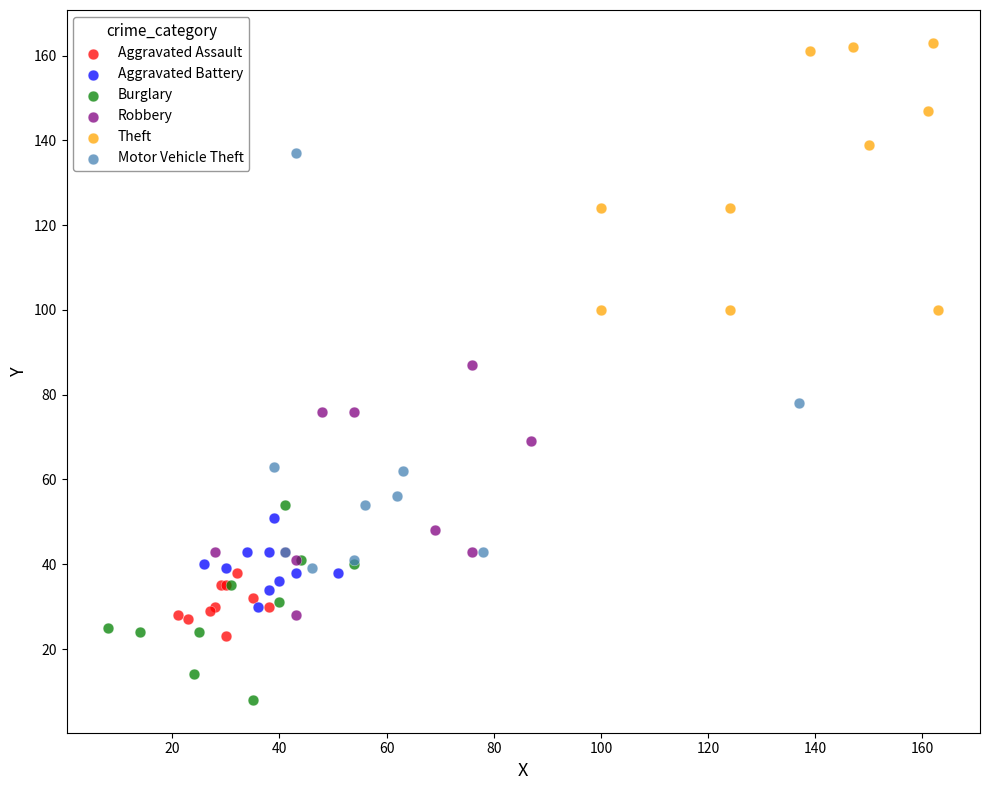

Which series contains the lowest Y value?

Burglary